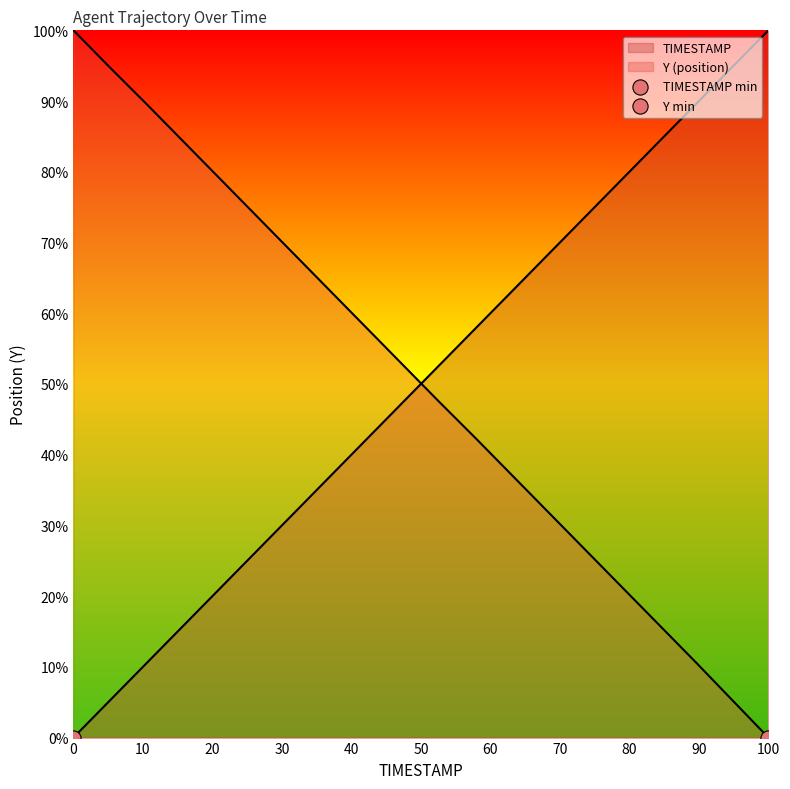

Which series reaches the maximum Y coordinate?

TIMESTAMP